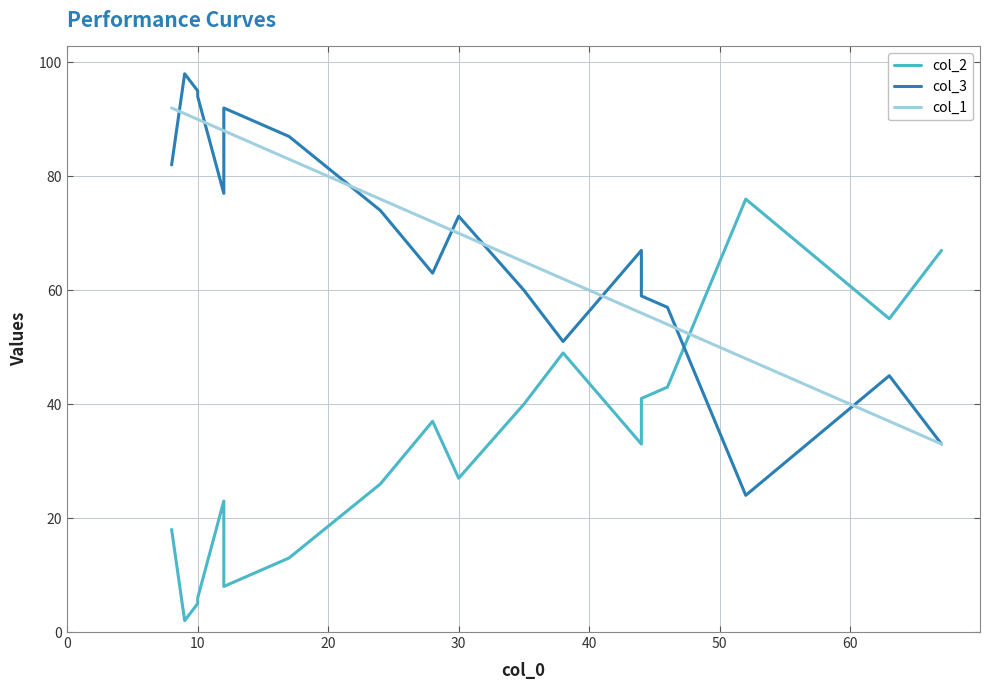

Reading left to right, transcribe all the data shown in this chart.

col_2: 18	2	5	6	23	8	13	26	37	27	40	49	33	41	43	76	55	67
col_3: 82	98	95	94	77	92	87	74	63	73	60	51	67	59	57	24	45	33
col_1: 92	91	90	90	88	88	83	76	72	70	65	62	56	56	54	48	37	33